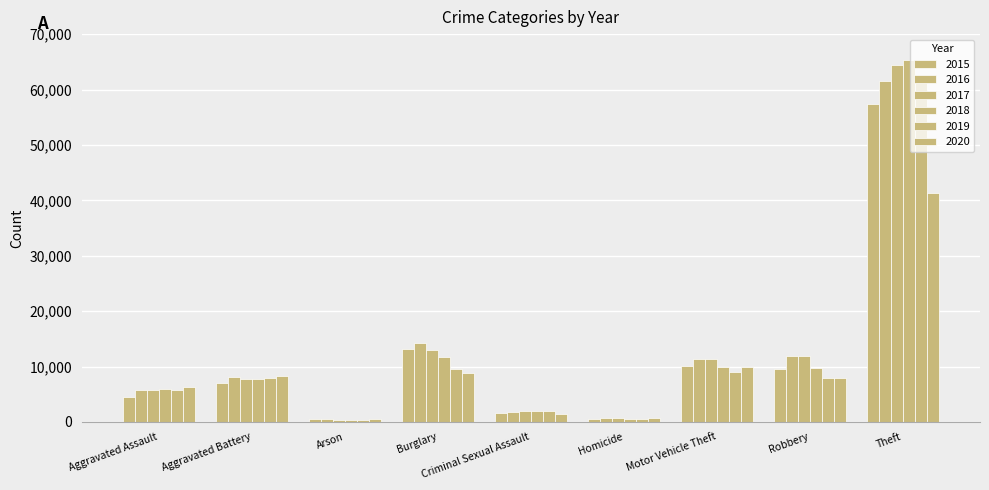

What is the label of the 5th bar from the left?

Criminal Sexual Assault